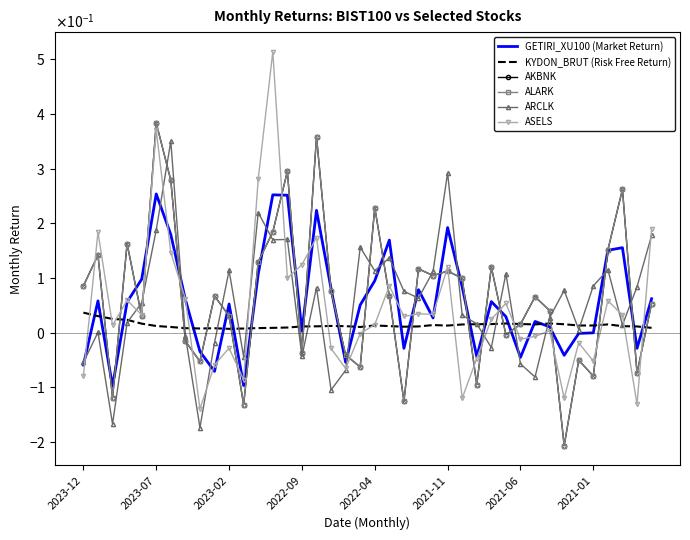

What is the greatest value displayed?

0.5